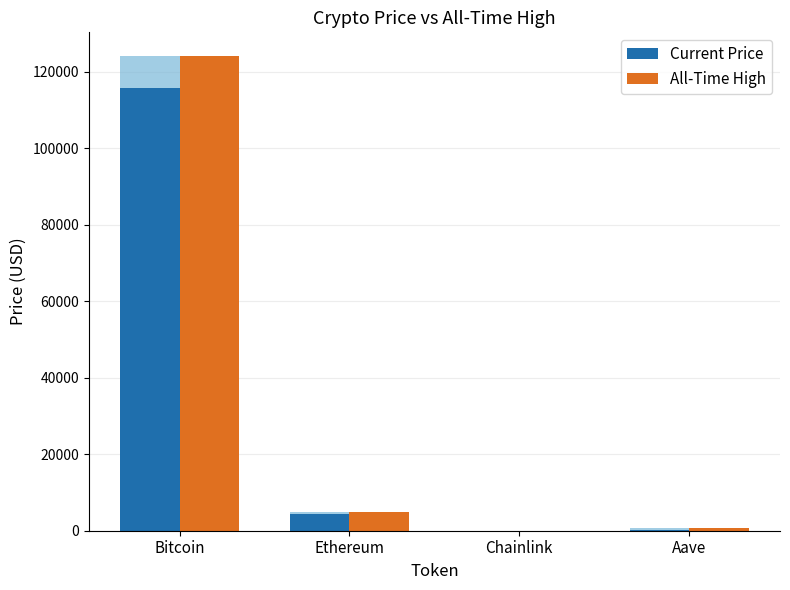

What are all the series names shown in the legend?

Current Price, All-Time High